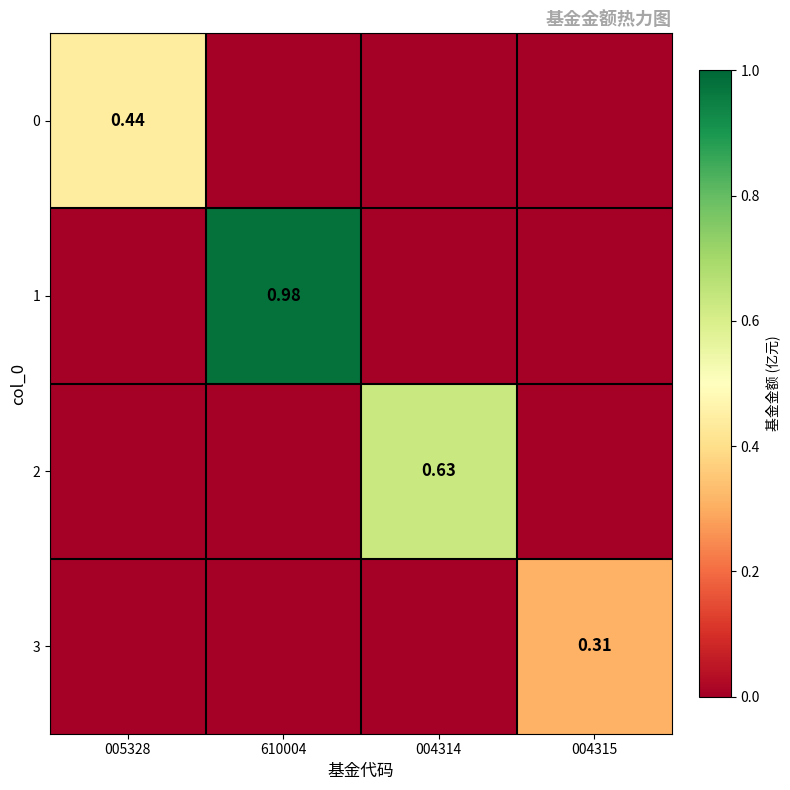

What is the sum of the 3 values at 004315 and 610004?

0.3